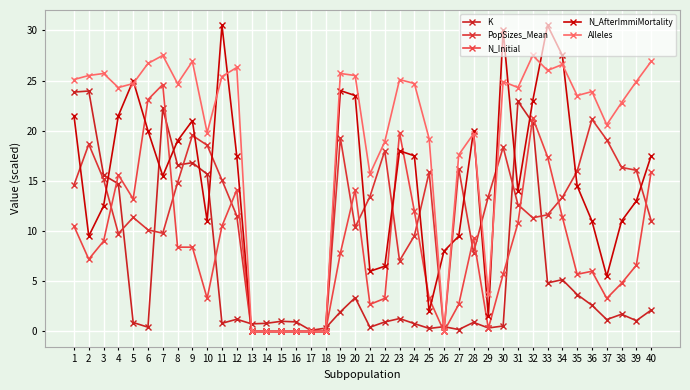

What are all the series names shown in the legend?

K, PopSizes_Mean, N_Initial, N_AfterImmiMortality, Alleles